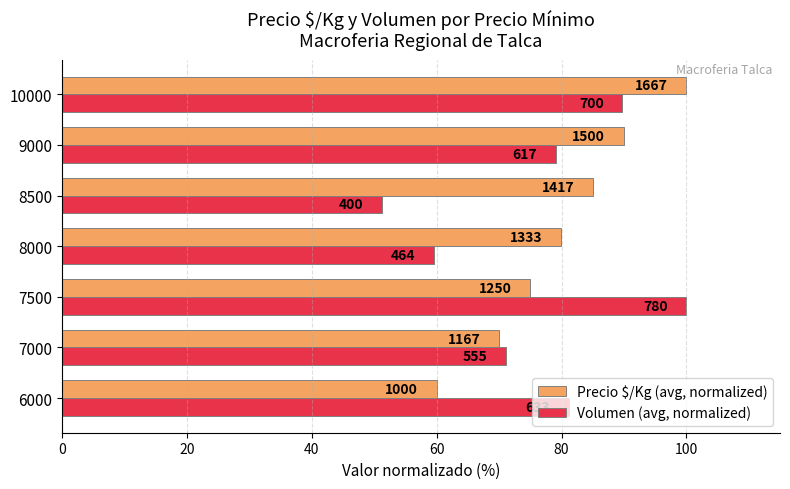

What are all the series names shown in the legend?

Precio $/Kg (avg, normalized), Volumen (avg, normalized)